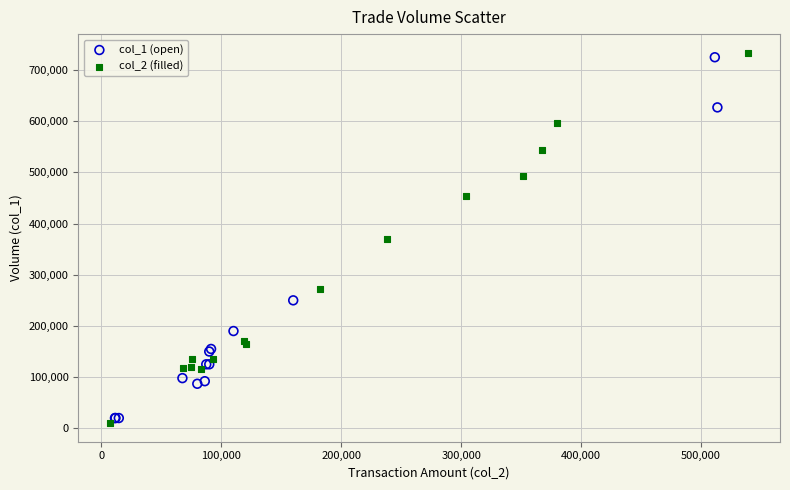

Which series has the largest Y range (max minus min)?

col_2 (filled)